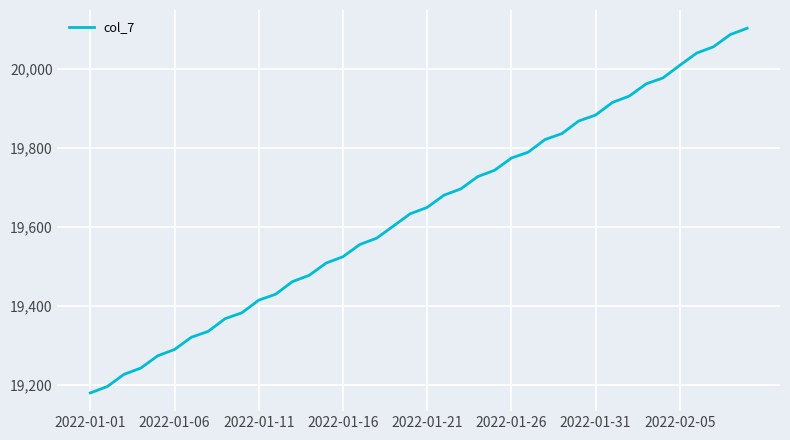

What is the difference between the maximum and minimum values?

924